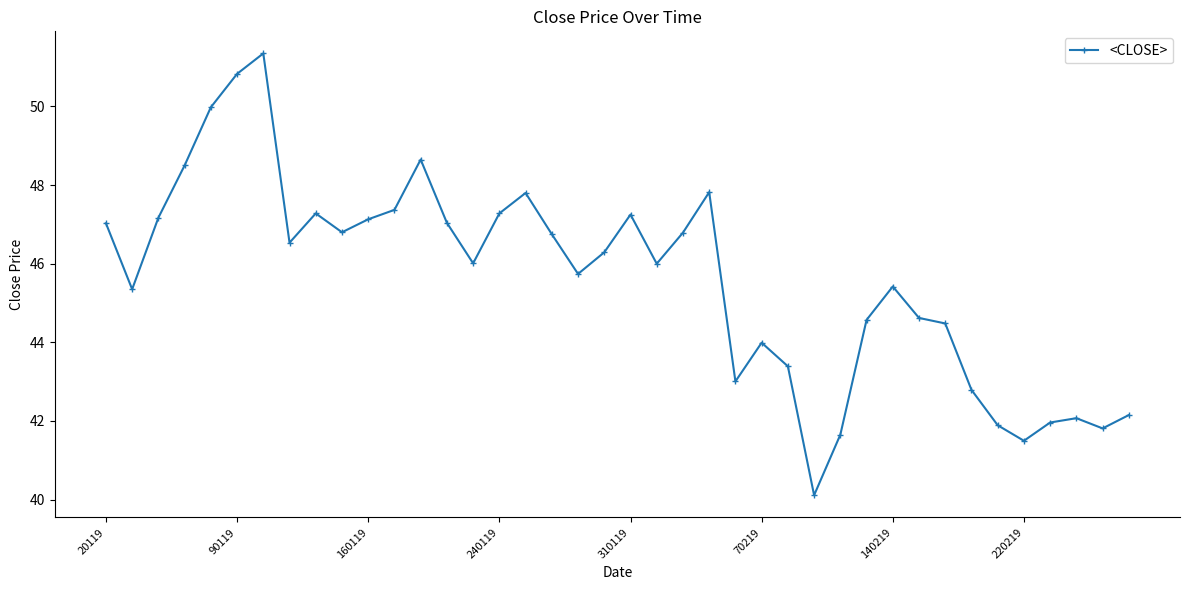

What is the sum of all values?

1824.1